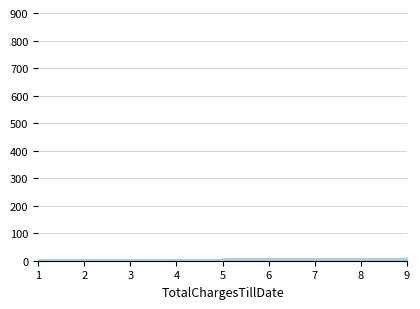

What is the maximum value shown in the chart?

9